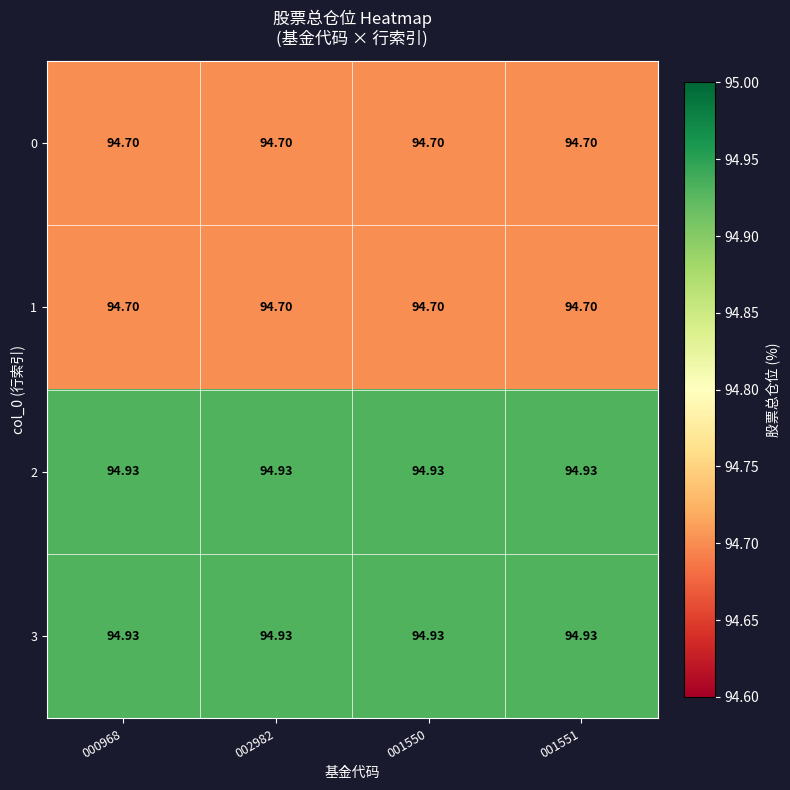

Is the value of 3 at 001550 greater than the value of 1 at 001550?

Yes